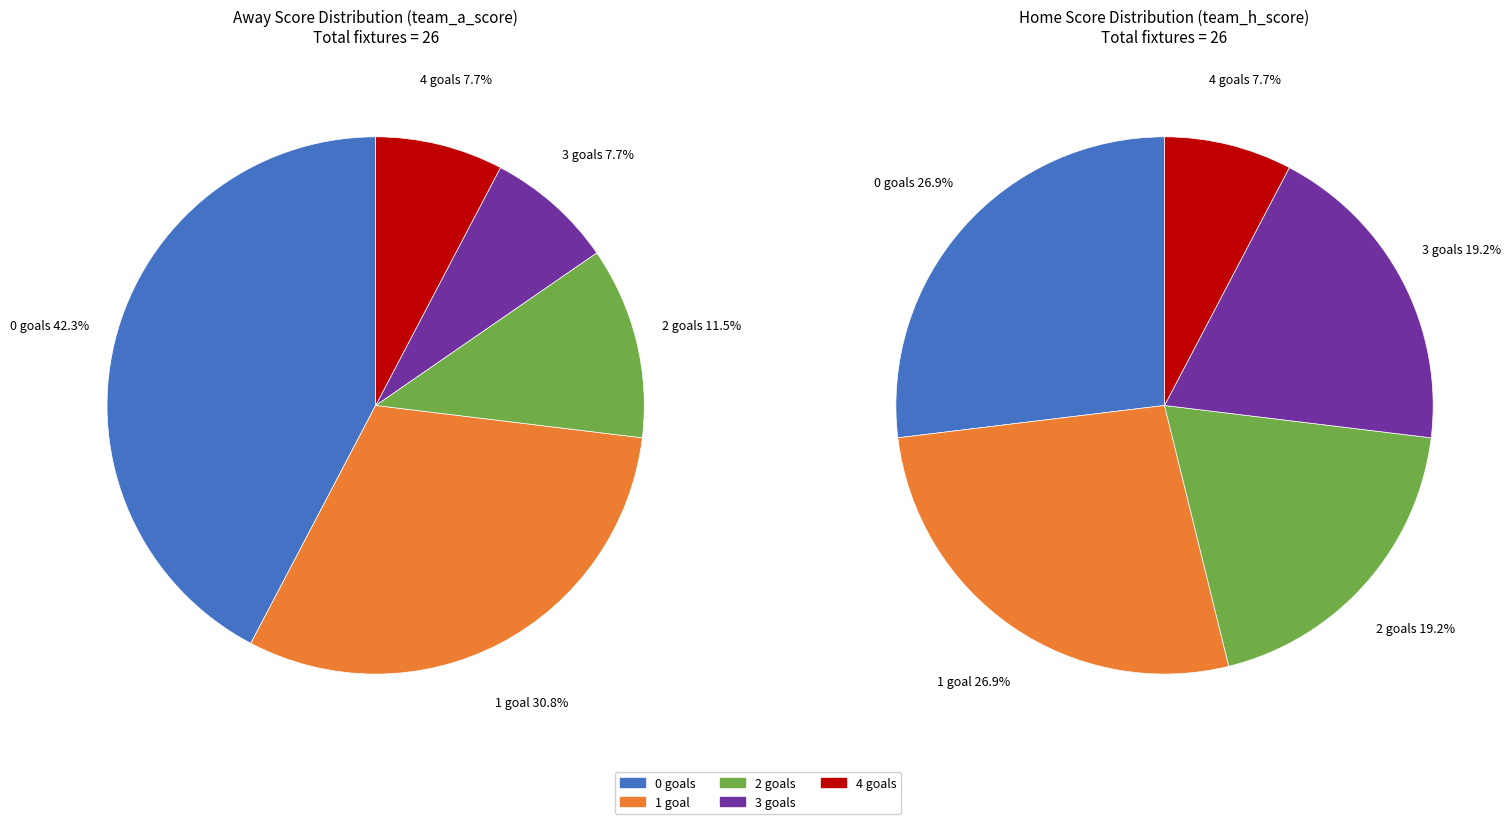

To the nearest percent, what is the average slice percentage?

20%